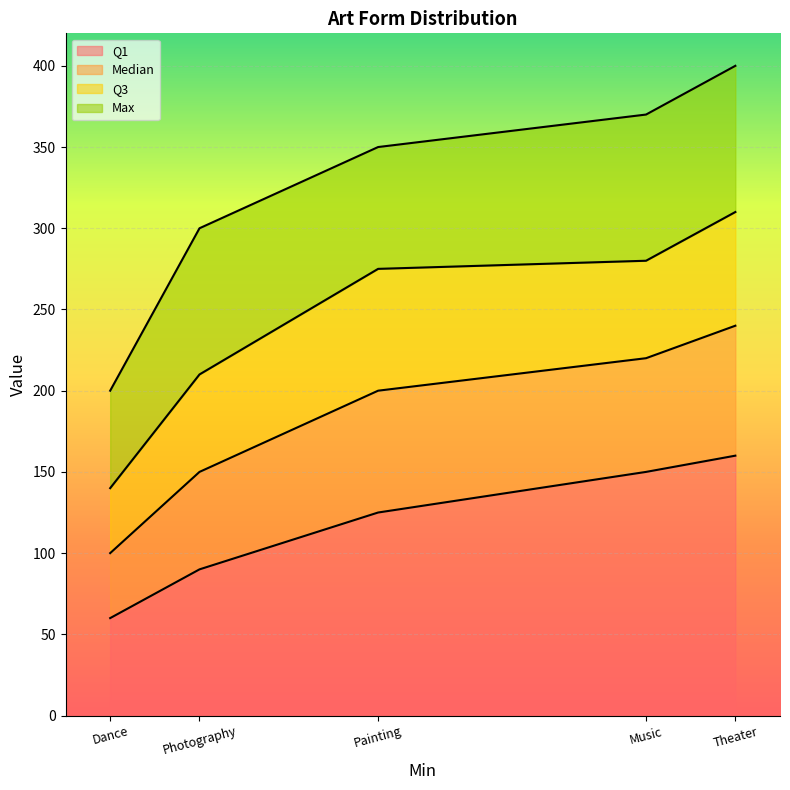

Which series has the largest total across all categories?

Max